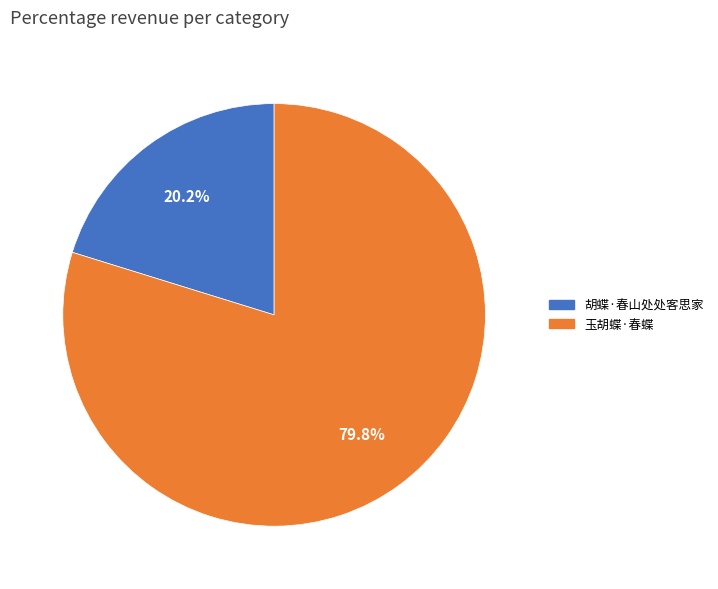

How many slices are in this pie chart?

2